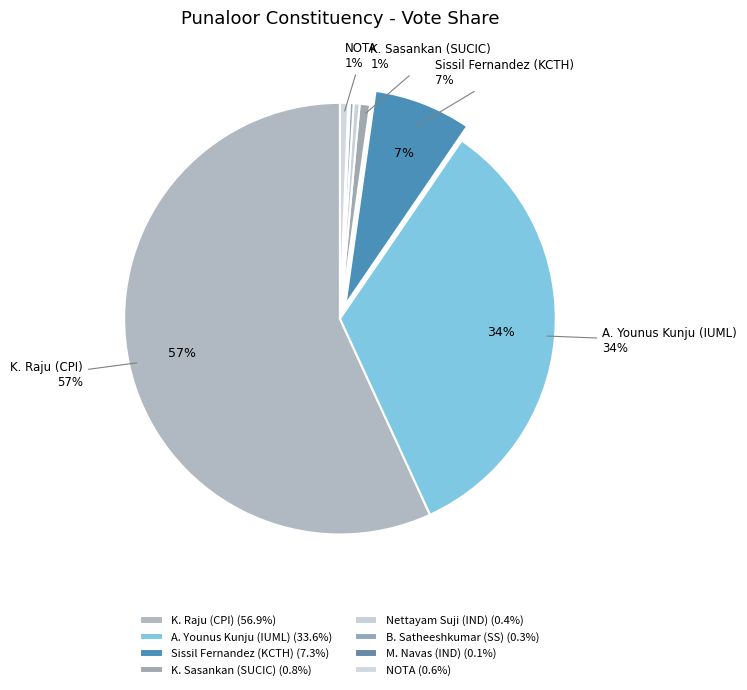

The K. Sasankan (SUCIC) slice represents 11% of the pie. True or false?

False